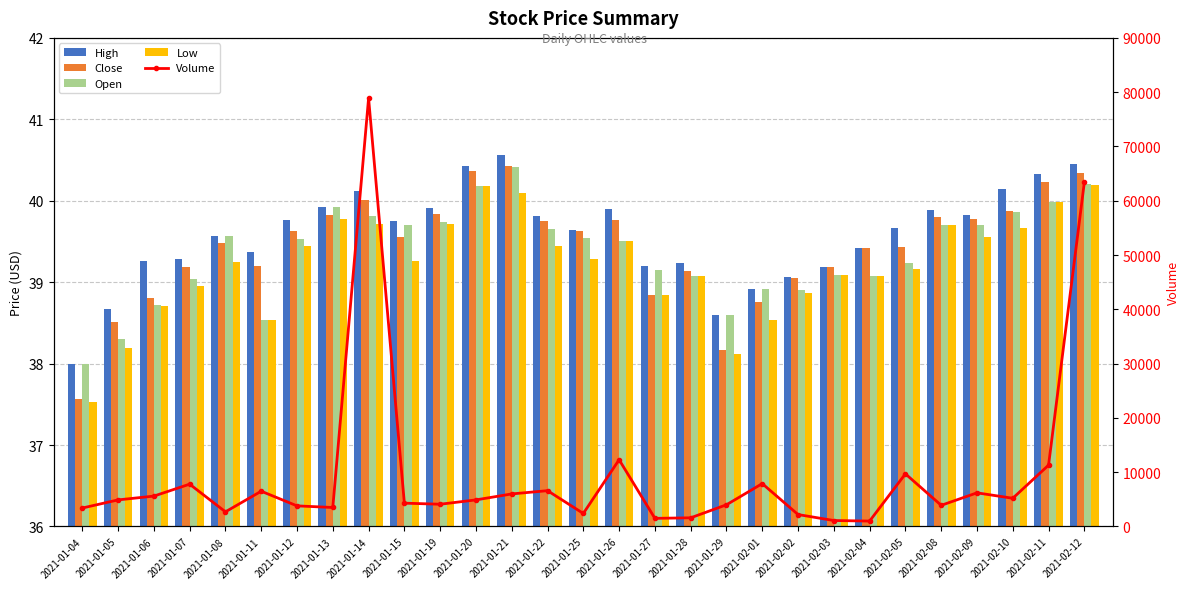

What is the value of the Low bar at the 10th from the left?

39.3